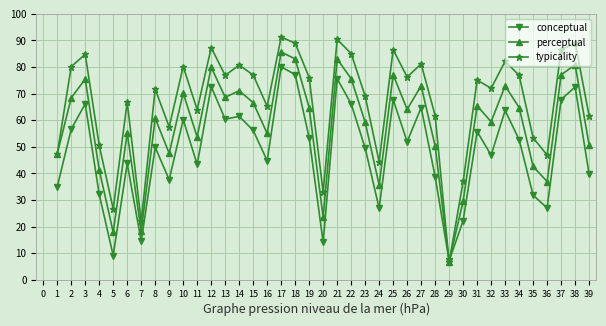

What is the difference between the perceptual values at 14 and 30?

41.5